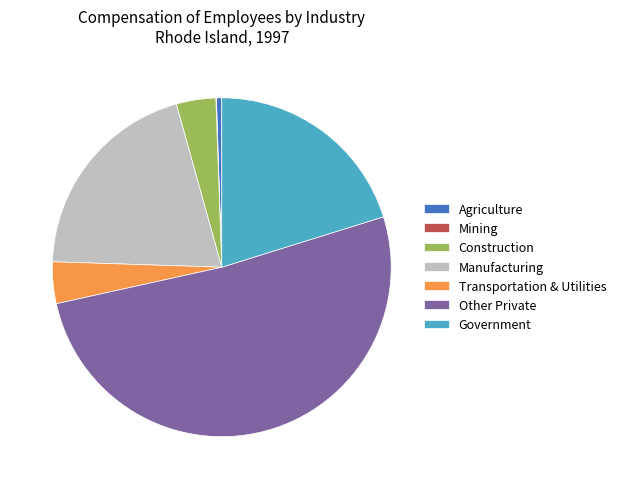

Is it true that Government is 20% of the pie?

True